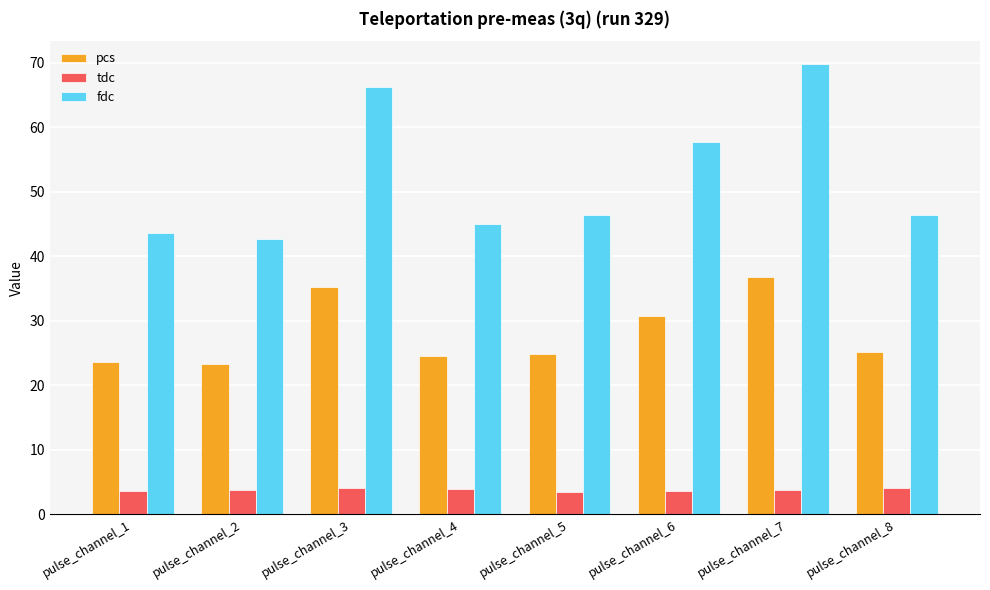

Where is pcs nearest to the value 30?

pulse_channel_6